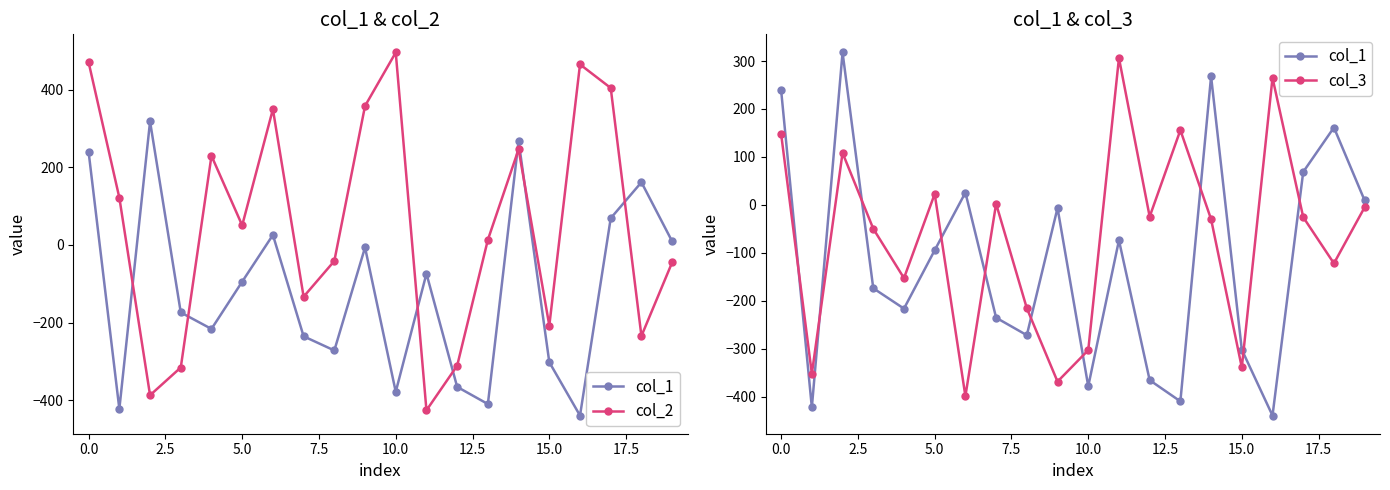

What are all the series names shown in the legend?

col_1, col_2, col_3